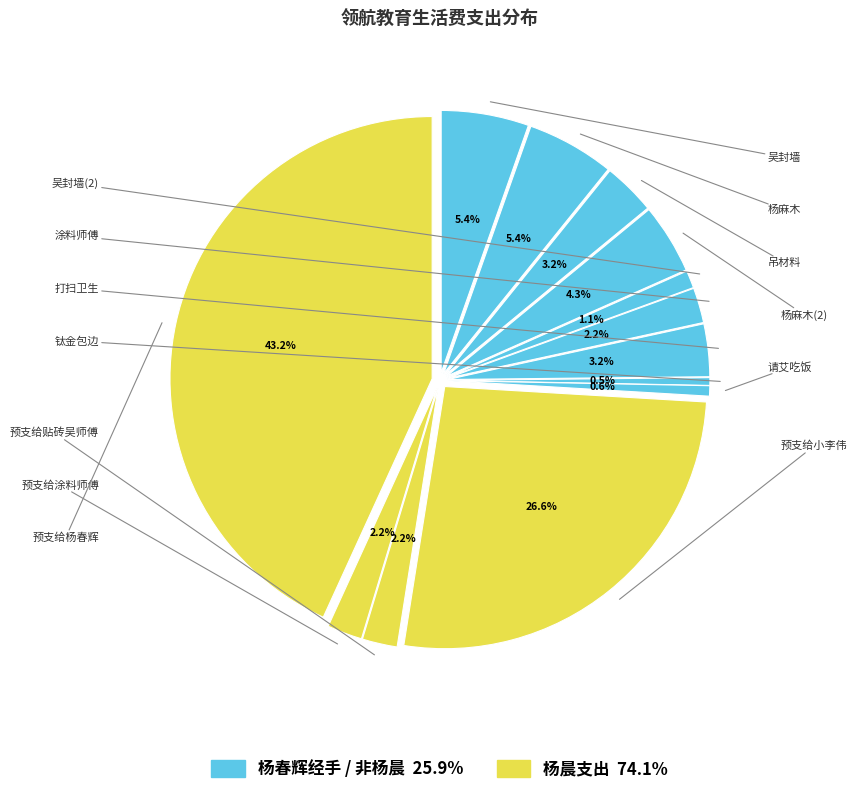

Does 请艾吃饭 represent more than half of the total?

No